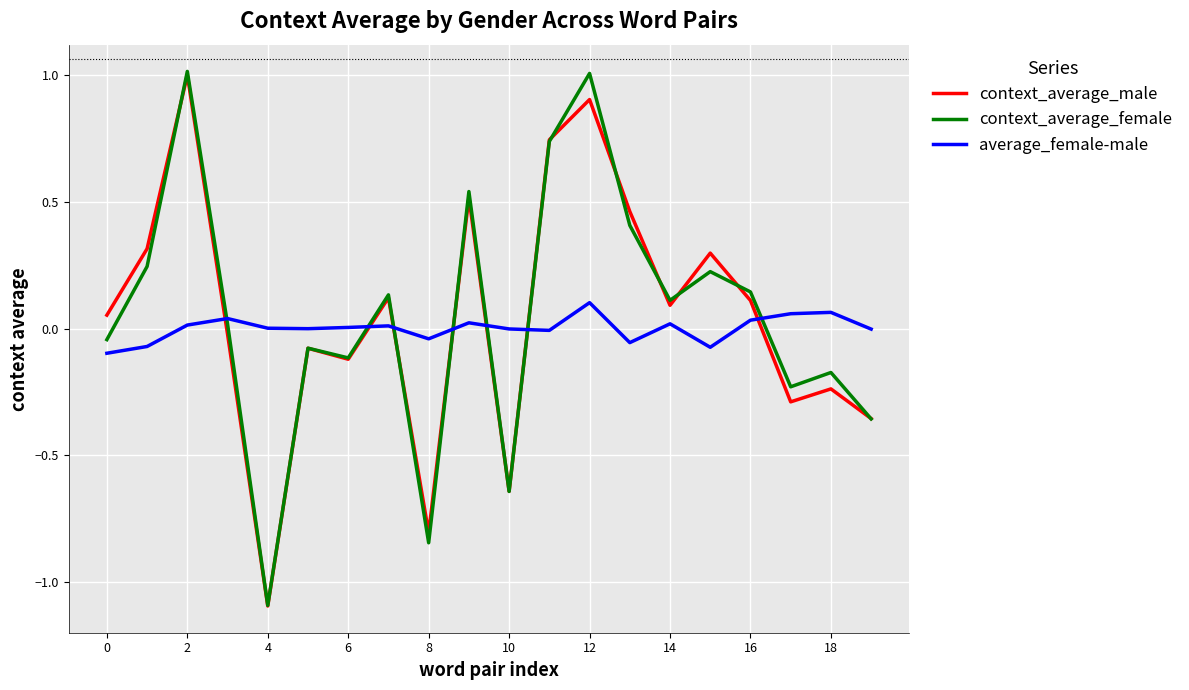

How many intersections are there between context_average_male and average_female-male?

7